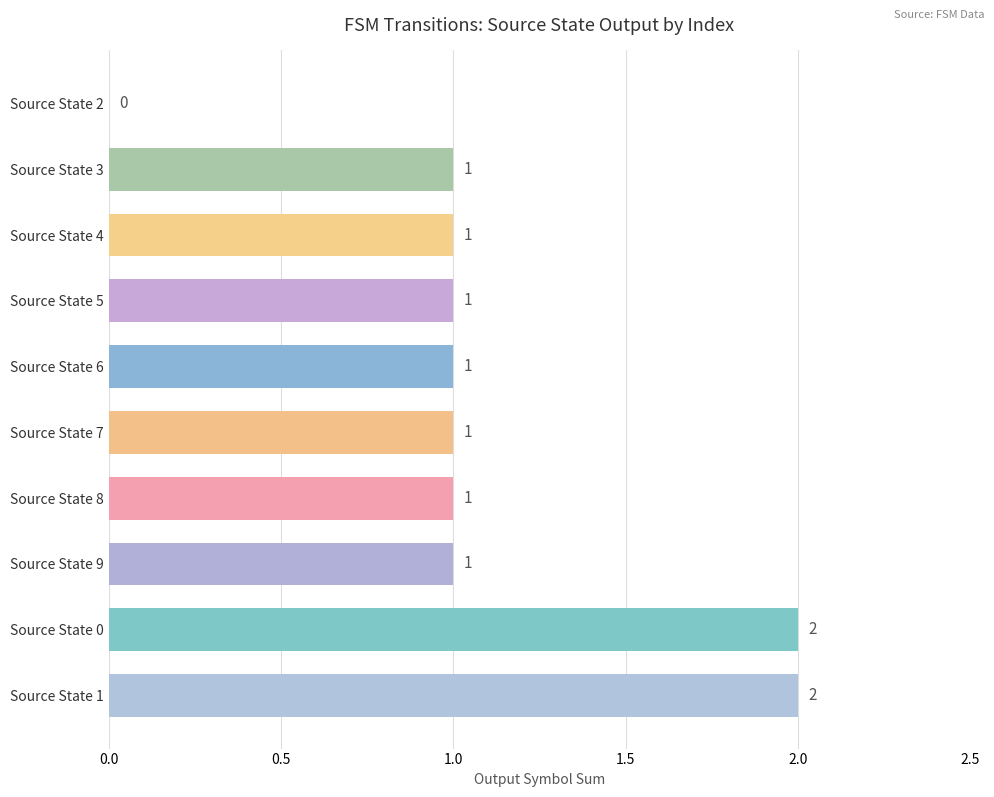

The chart shows a value of 1 at Source State 8. True or false?

True